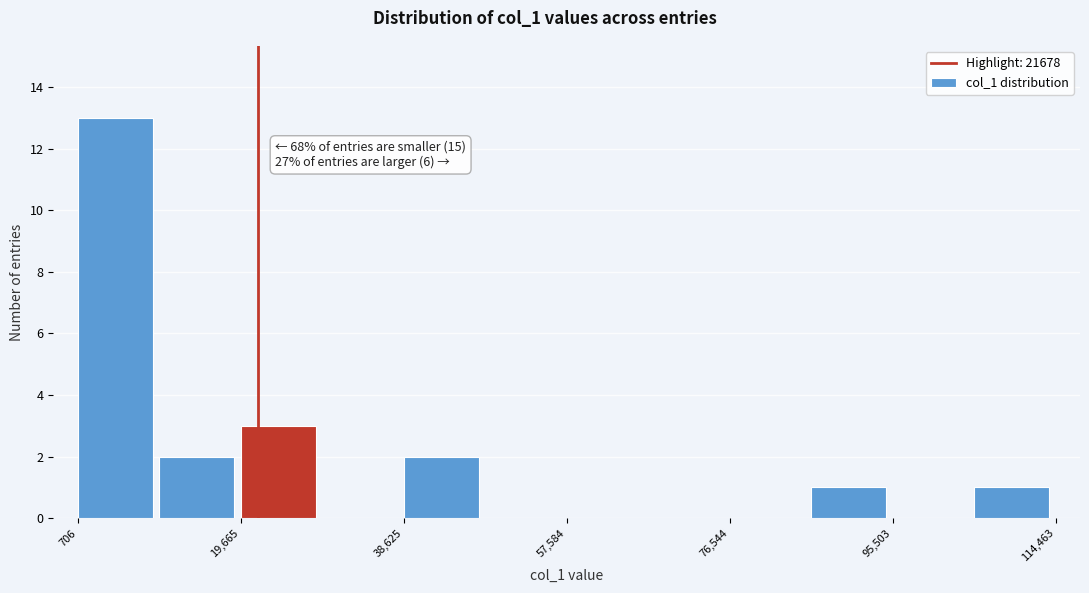

Which range on the x-axis has the tallest bar?

0 to 10000